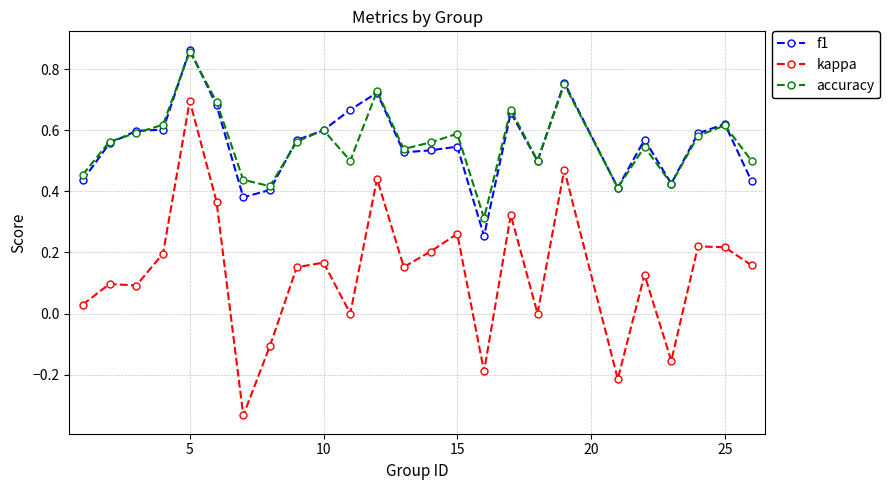

True or false: kappa and f1 cross at least once.

False